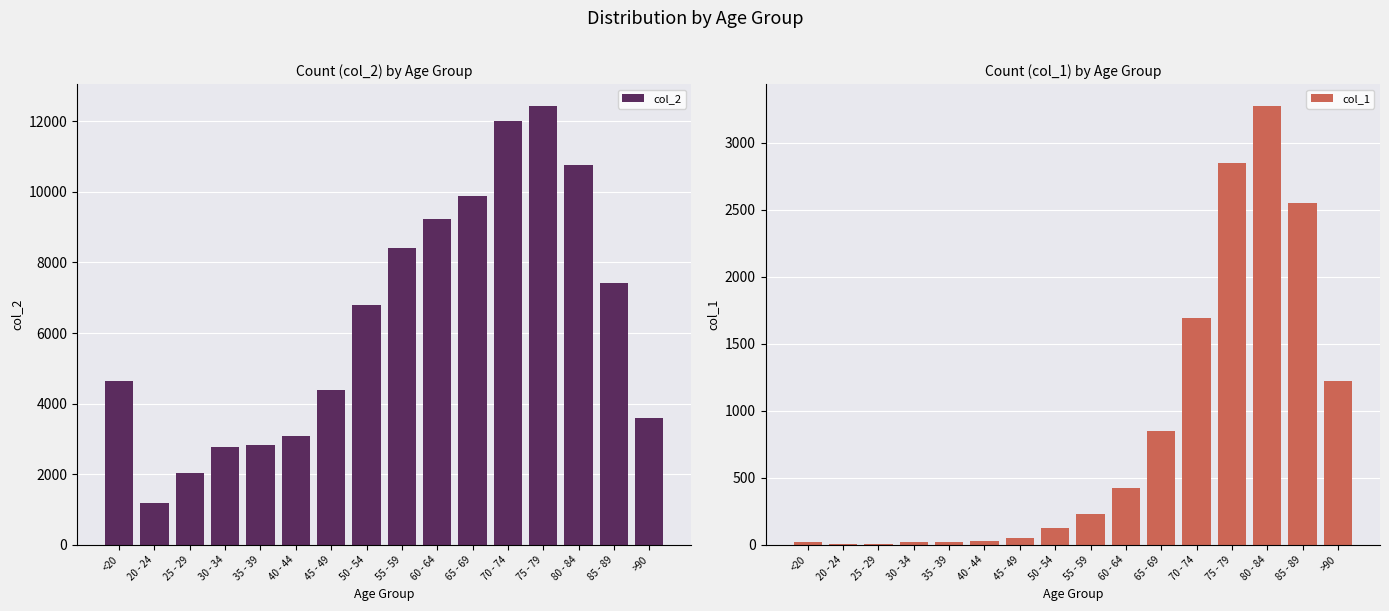

Reading left to right, list all the values displayed in this chart.

col_2: 4641	1191	2038	2765	2814	3078	4396	6803	8400	9236	9883	12018	12434	10764	7417	3604
col_1: 18	4	3	17	18	24	47	126	227	426	850	1690	2848	3273	2548	1224